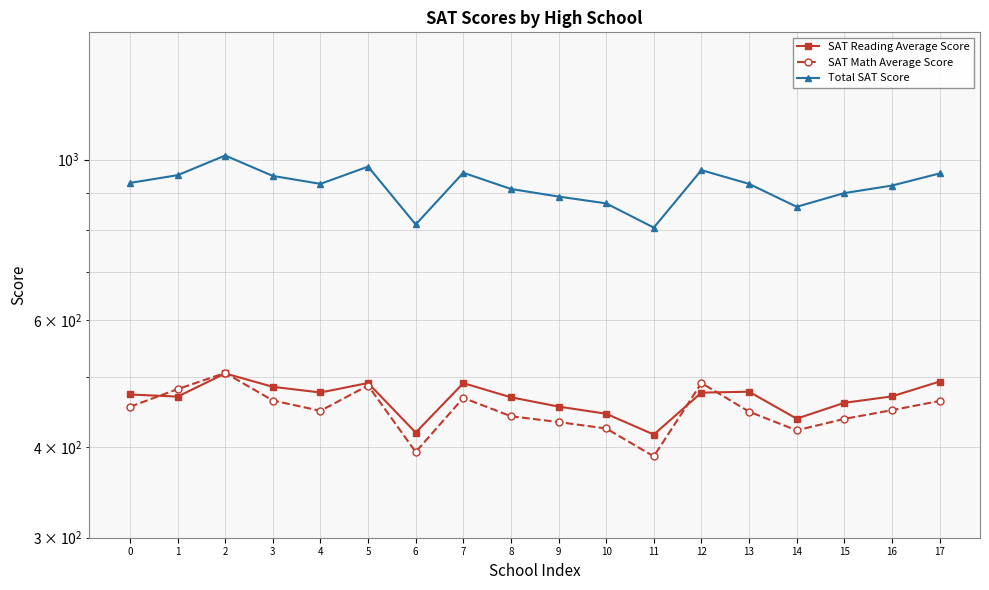

True or false: SAT Reading Average Score has more than 1 interior local peaks.

True